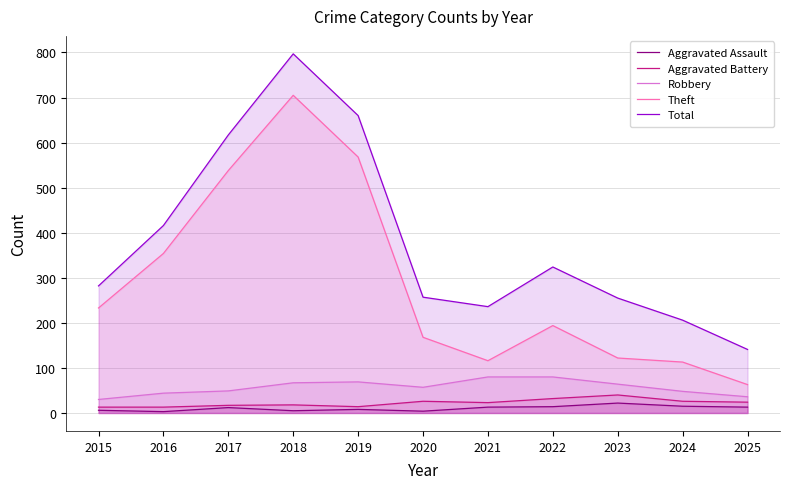

Is it true that Aggravated Battery equals 13 at 2018?

False